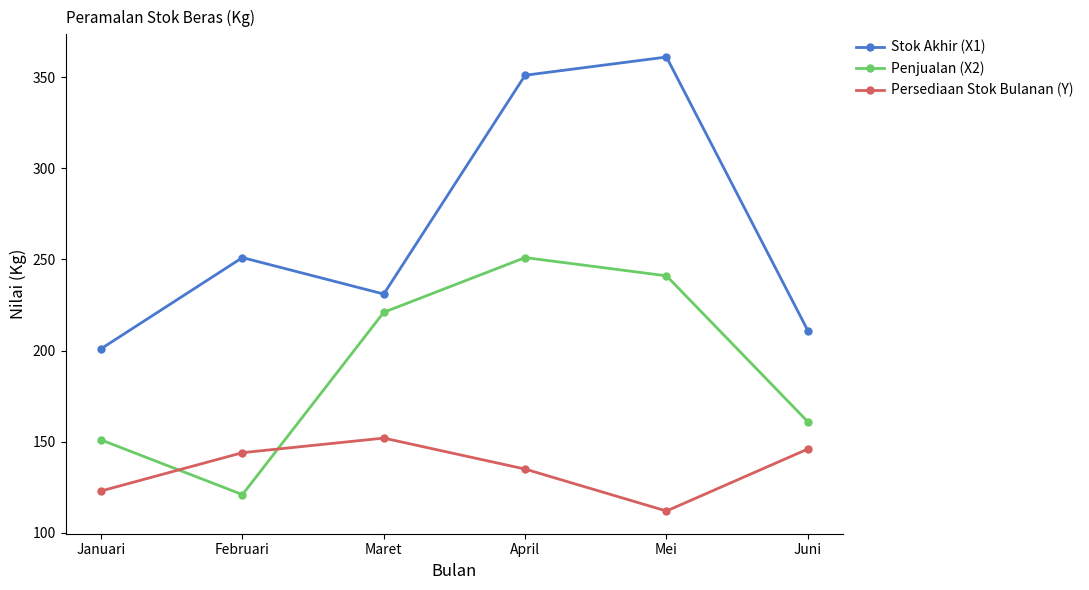

At which category does the chart reach its minimum across all series?

Mei